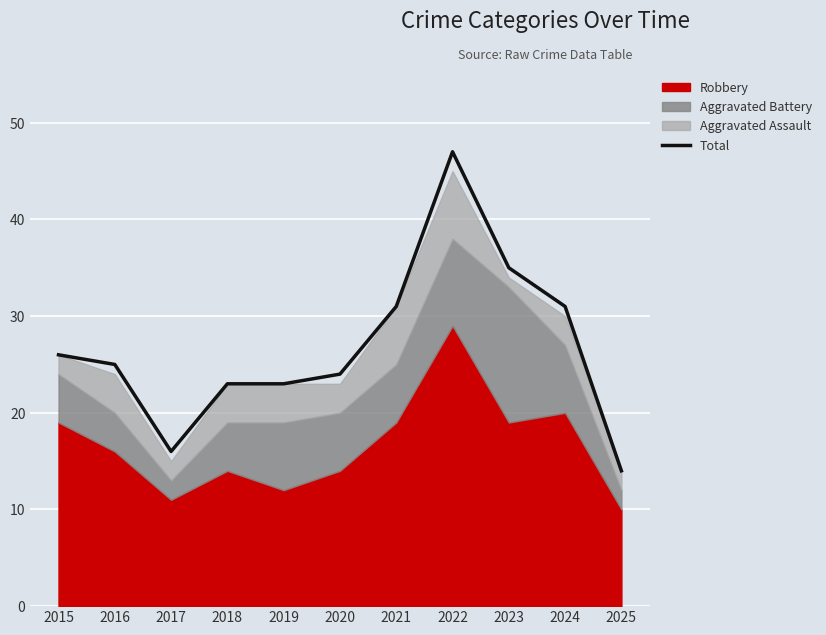

Reading right to left, list all the values displayed in this chart.

2025=14	2024=31	2023=35	2022=47	2021=31	2020=24	2019=23	2018=23	2017=16	2016=25	2015=26